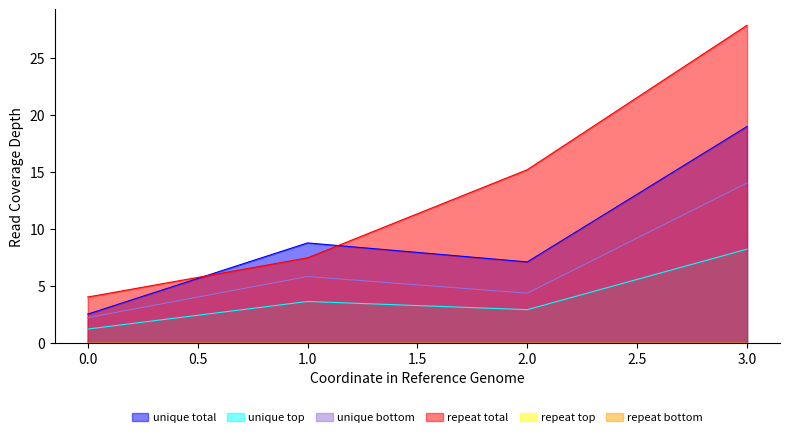

The value of repeat total at 2.0 is 15.2. True or false?

True